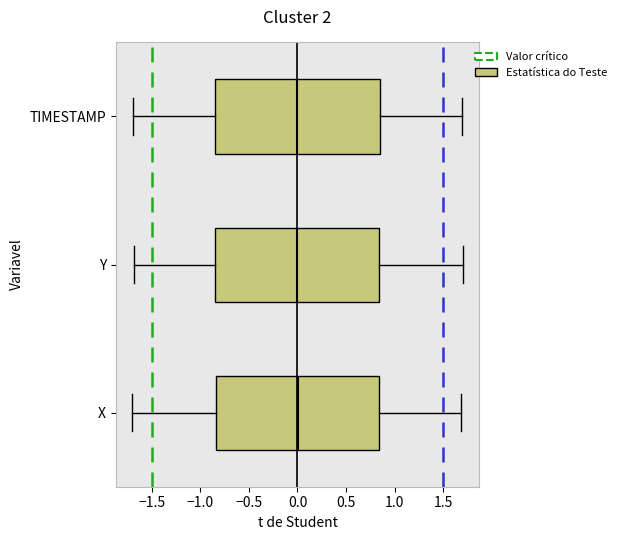

Where does the median line of the box for TIMESTAMP sit on the x-axis? The values are not printed on the chart, so give them approximately, as read against the axis.

0.00